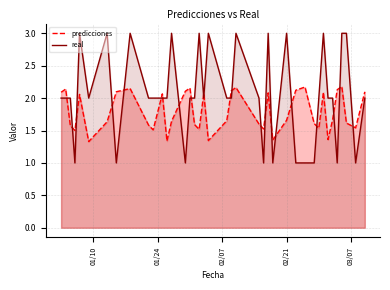

What are all the series names shown in the legend?

predicciones, real